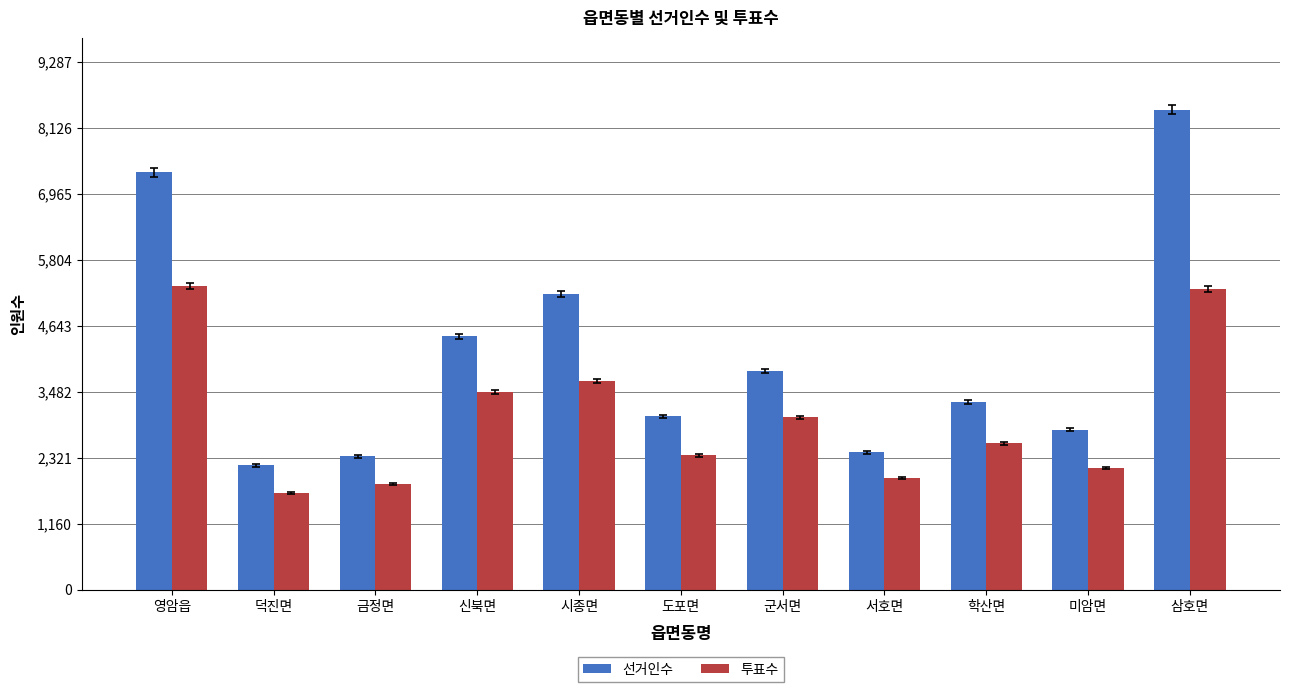

Rank the series at 도포면 from lowest to highest value.

투표수, 선거인수